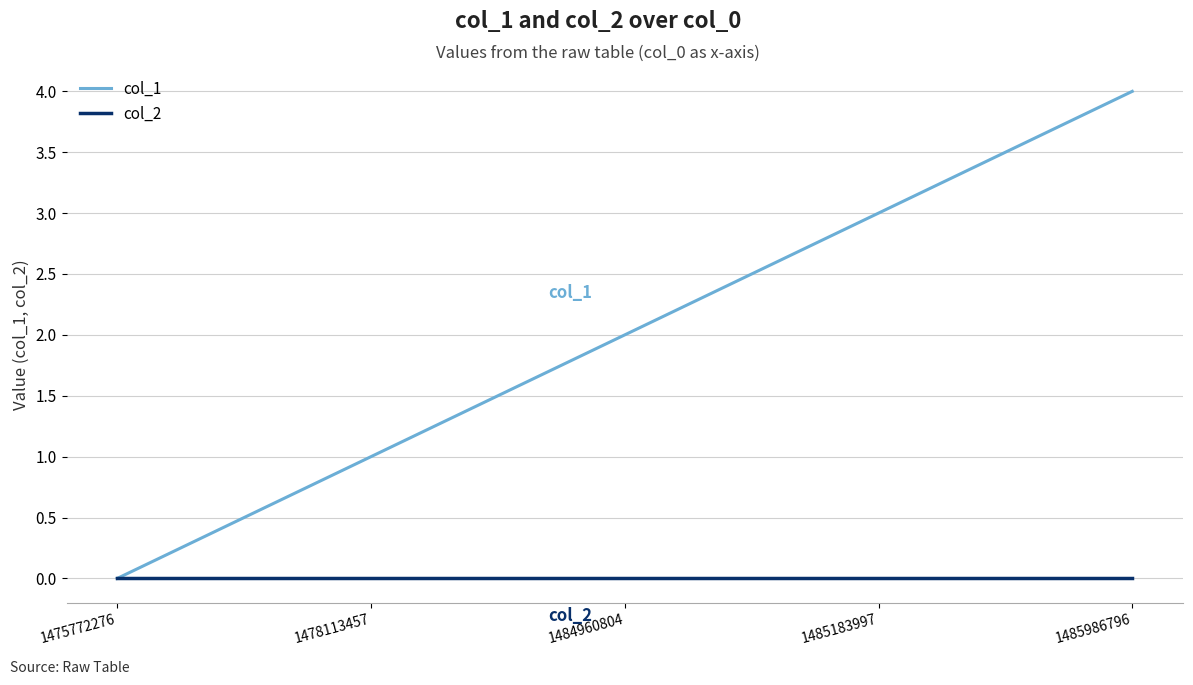

The value of col_2 at 1485986796 is 0. True or false?

True